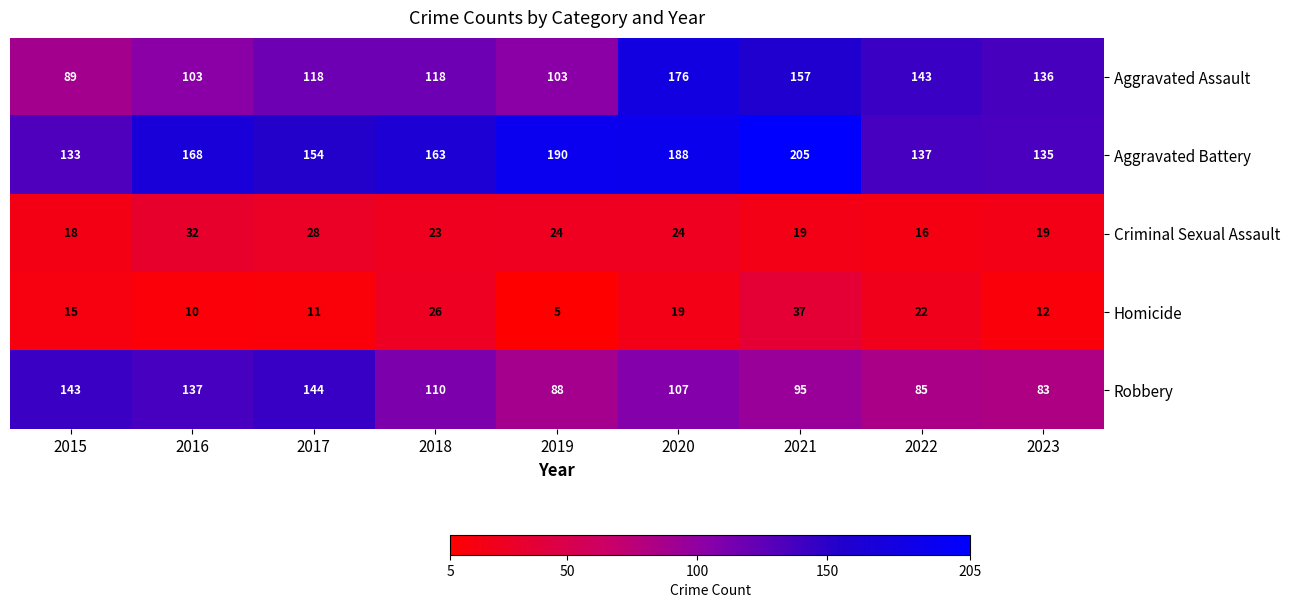

What is the total value across all series at 2023?

385